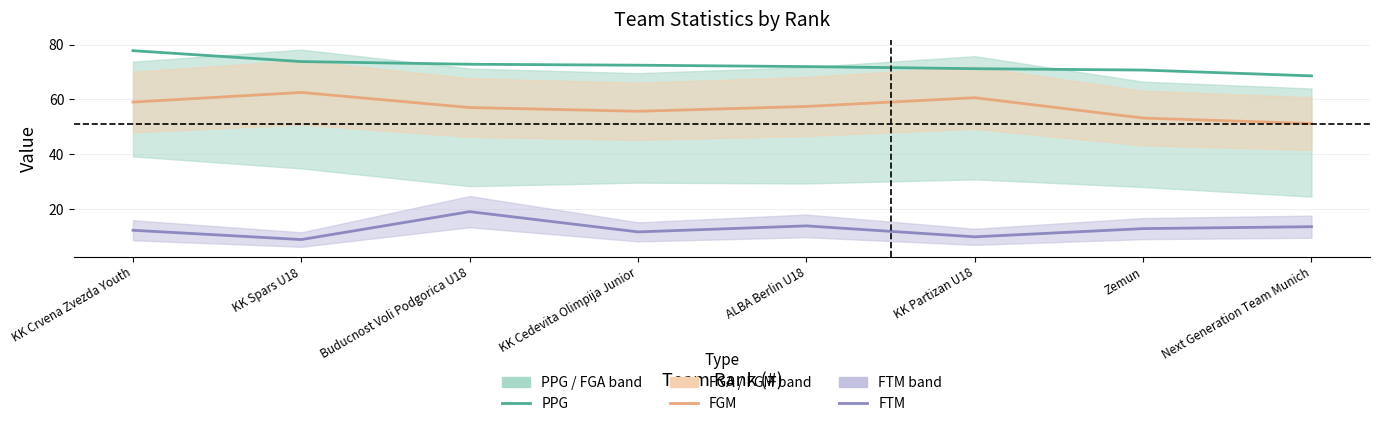

Which has a higher value, Zemun or Next Generation Team Munich?

Zemun